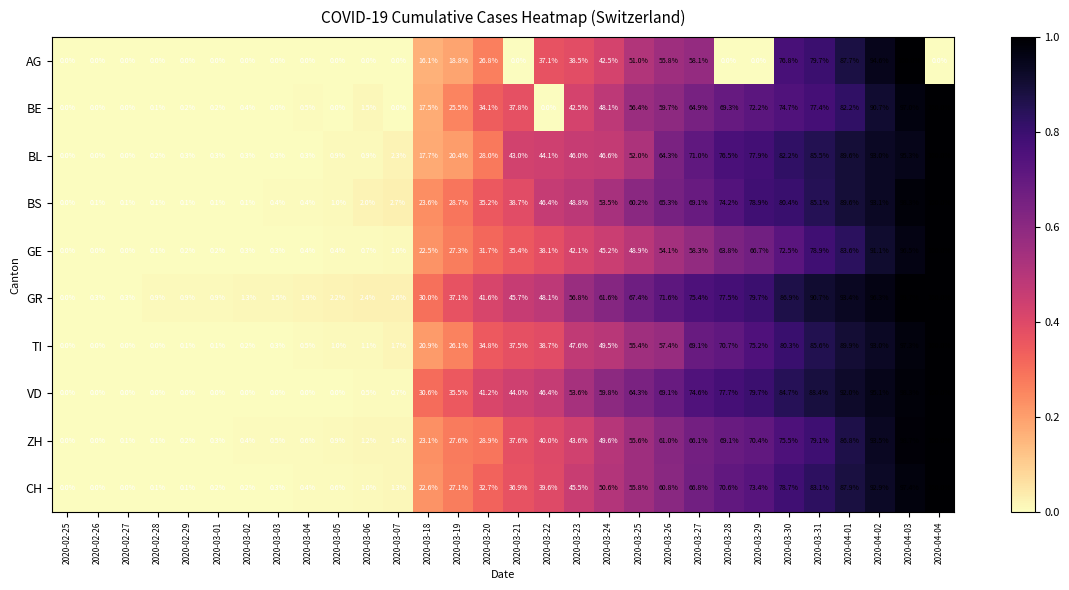

Between 2020-03-23 and 2020-03-27, which series saw the biggest shift?

BL